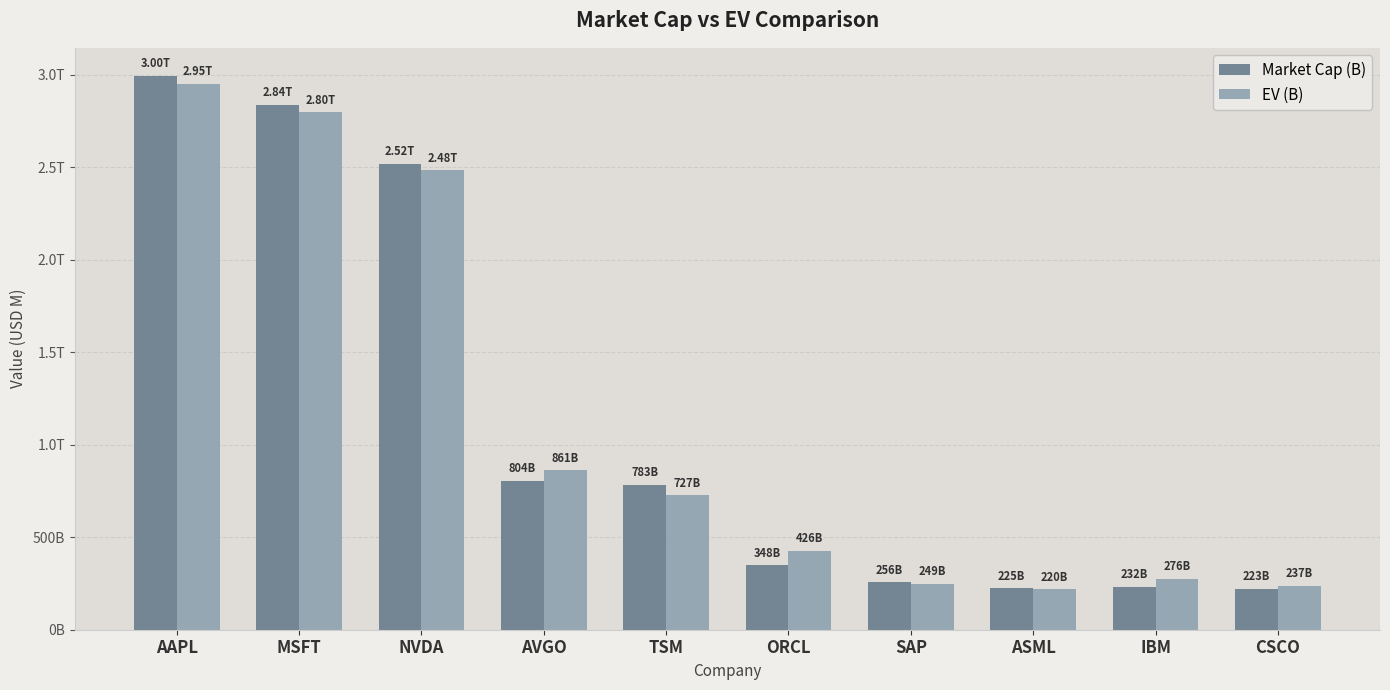

What is the minimum value shown in the chart?

219519.1